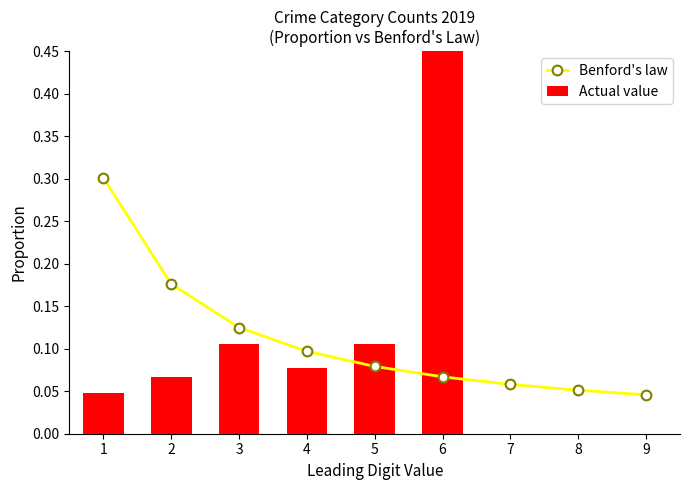

Does the chart contain any negative values?

No